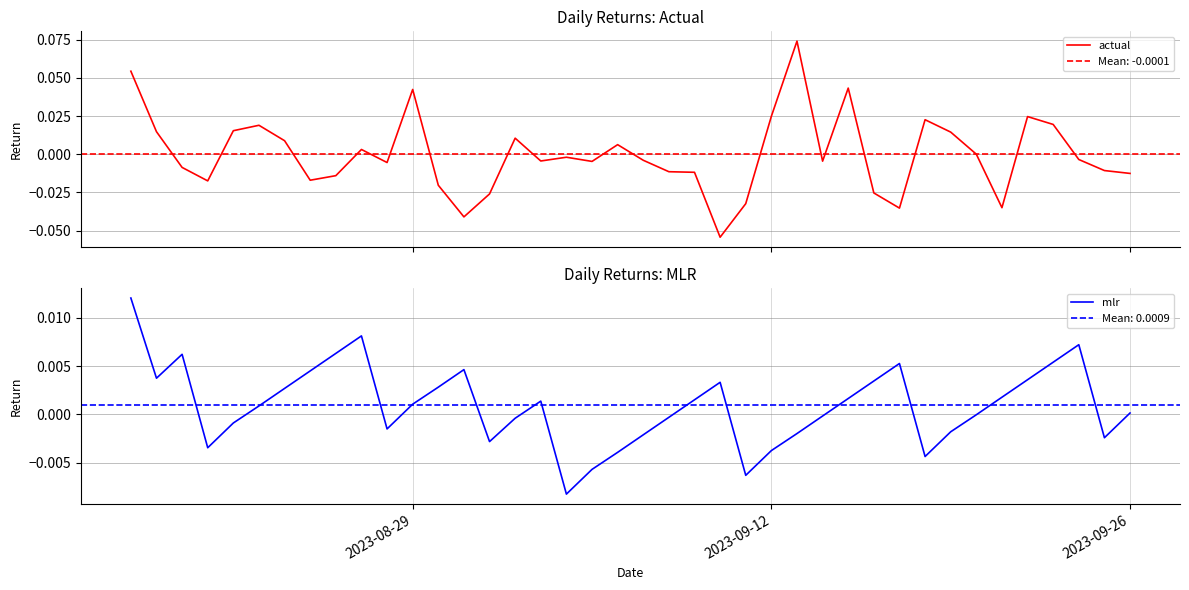

At how many categories does at least one series exceed 0?

29